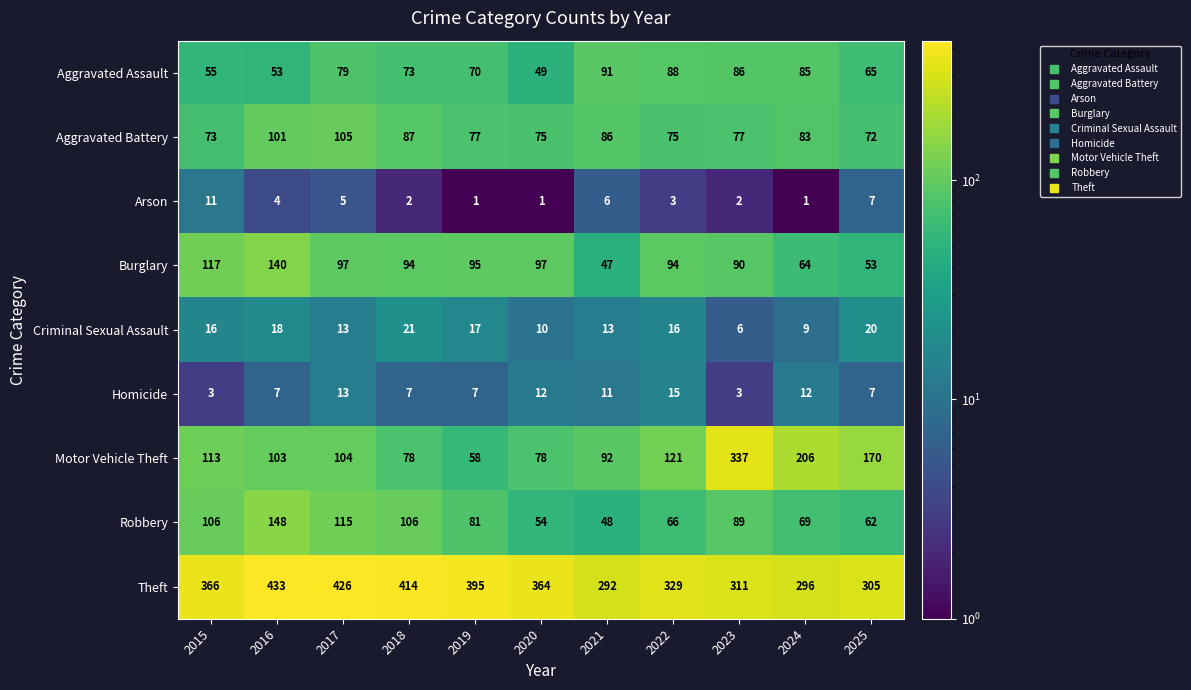

What is the sum of all Arson values?

43